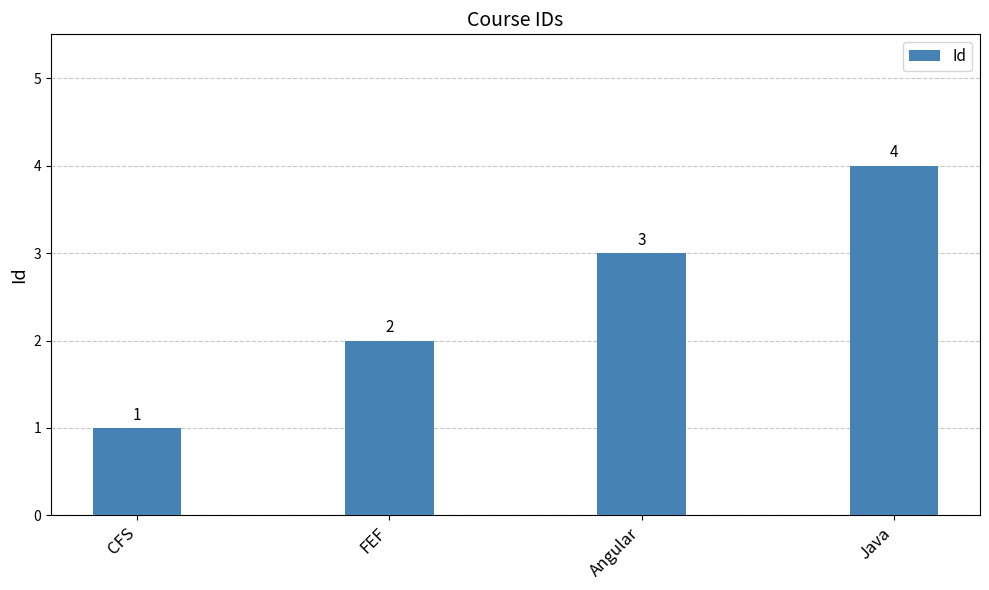

Is it true that the value at Angular is 5?

False